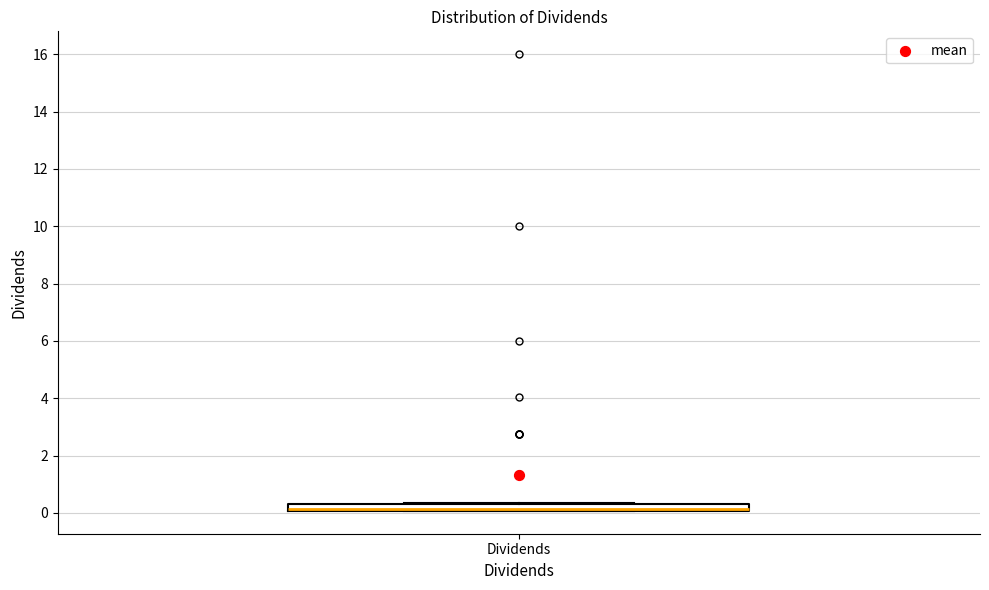

Where is the lower edge of the box for Dividends on the y-axis? The values are not printed on the chart, so give them approximately, as read against the axis.

0.0